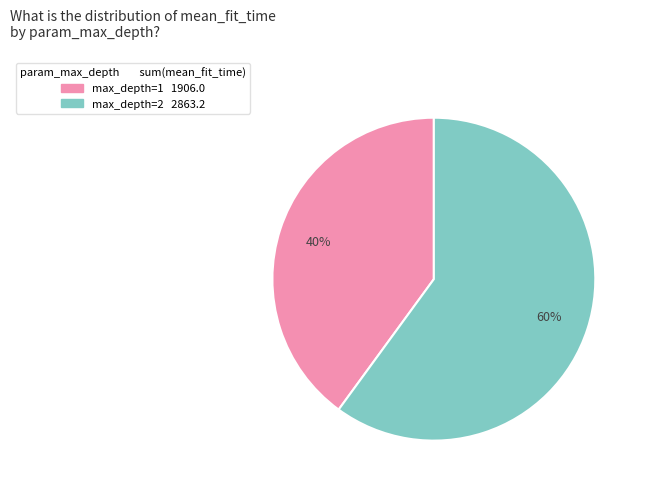

Is there any slice that represents more than half of the pie?

Yes